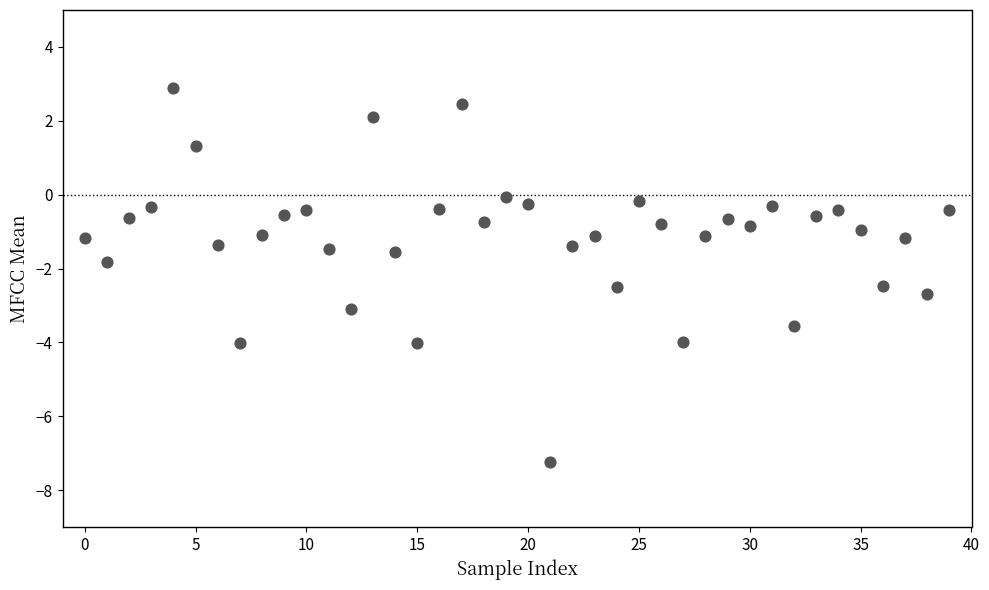

What is the range of Y values (max minus min)?

10.1